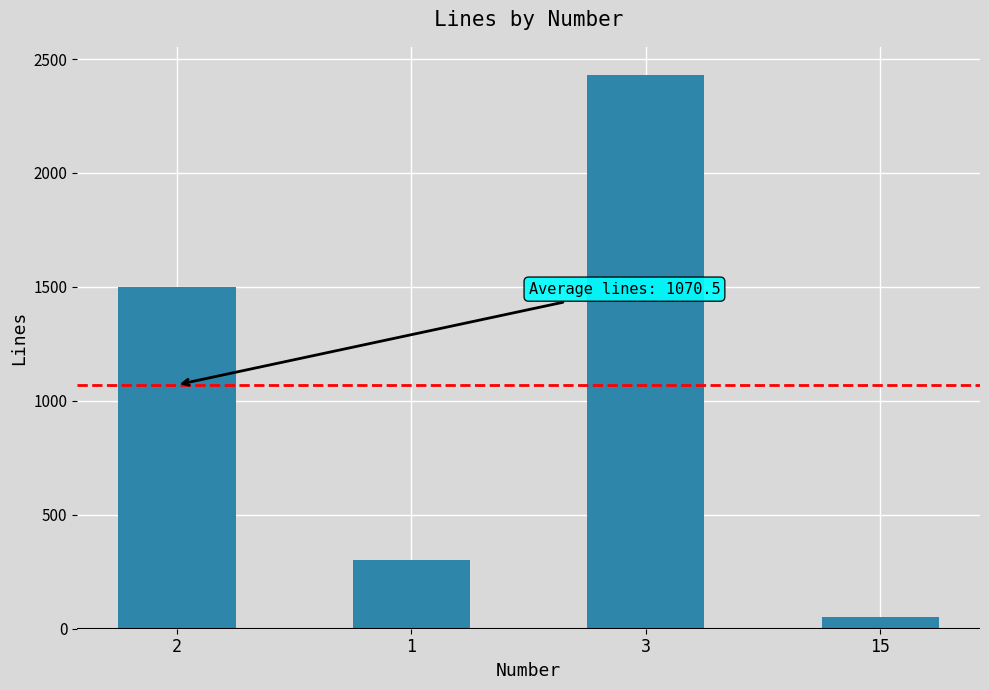

Reading left to right, extract all data points from this chart.

1500	300	2432	50